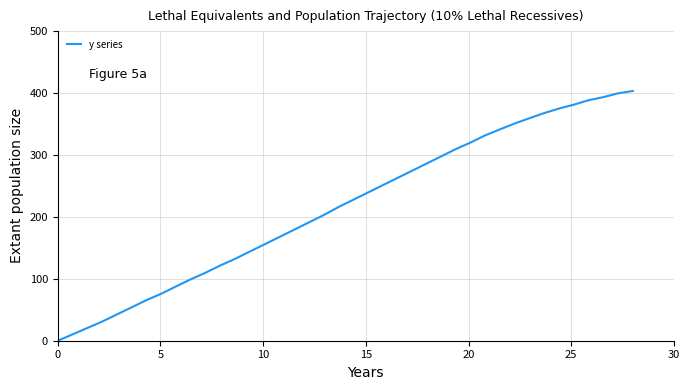

What is the difference between the maximum and minimum values?

403.3